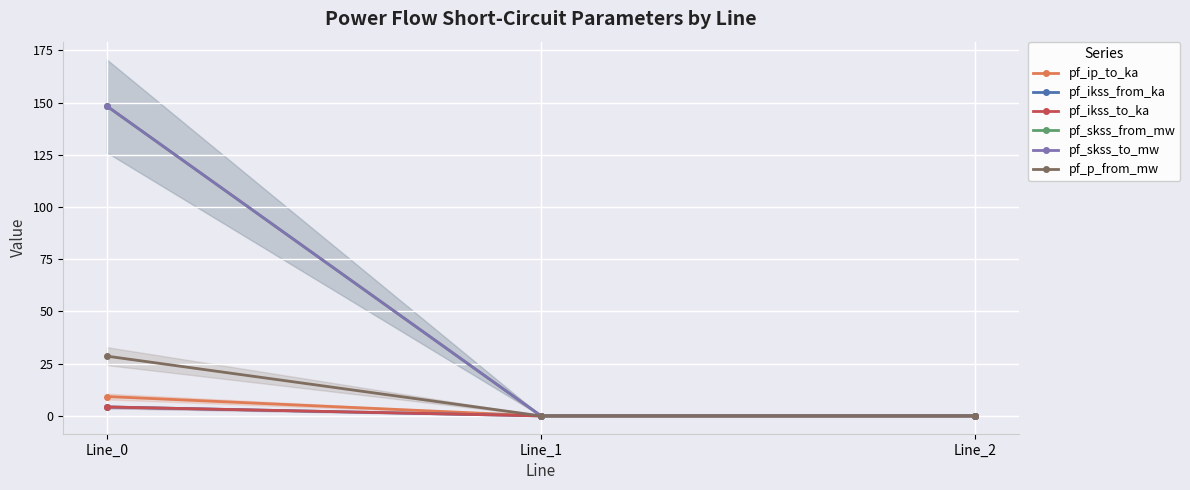

Is the value of pf_skss_from_mw at Line_0 greater than the value of pf_ikss_to_ka at Line_1?

Yes